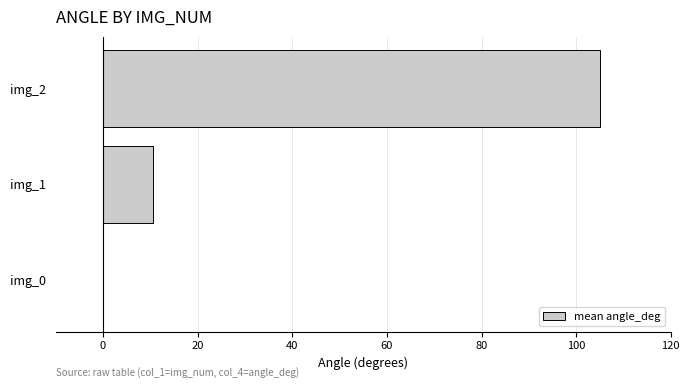

True or false: the data shows 31.6 at img_0.

False